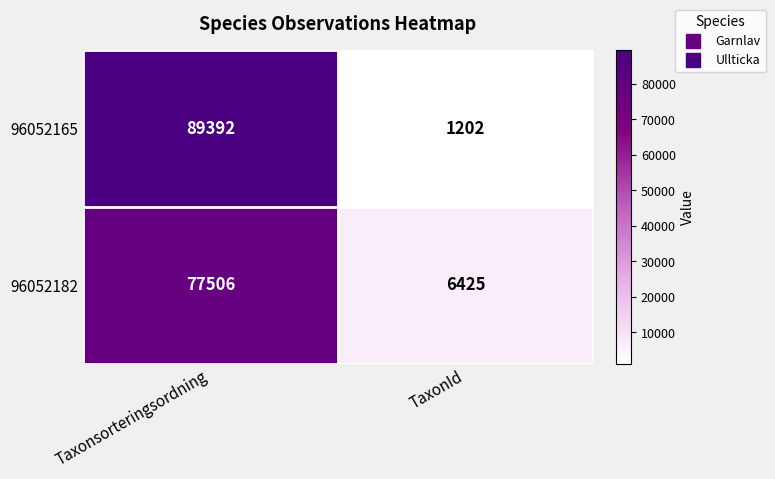

What is the sum of all 96052182 values?

83931